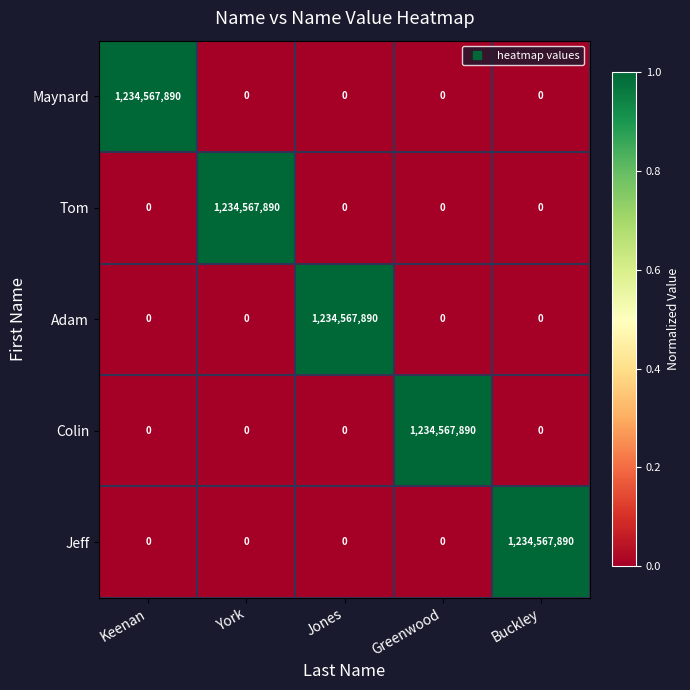

At how many categories does at least one series exceed 811408206?

5